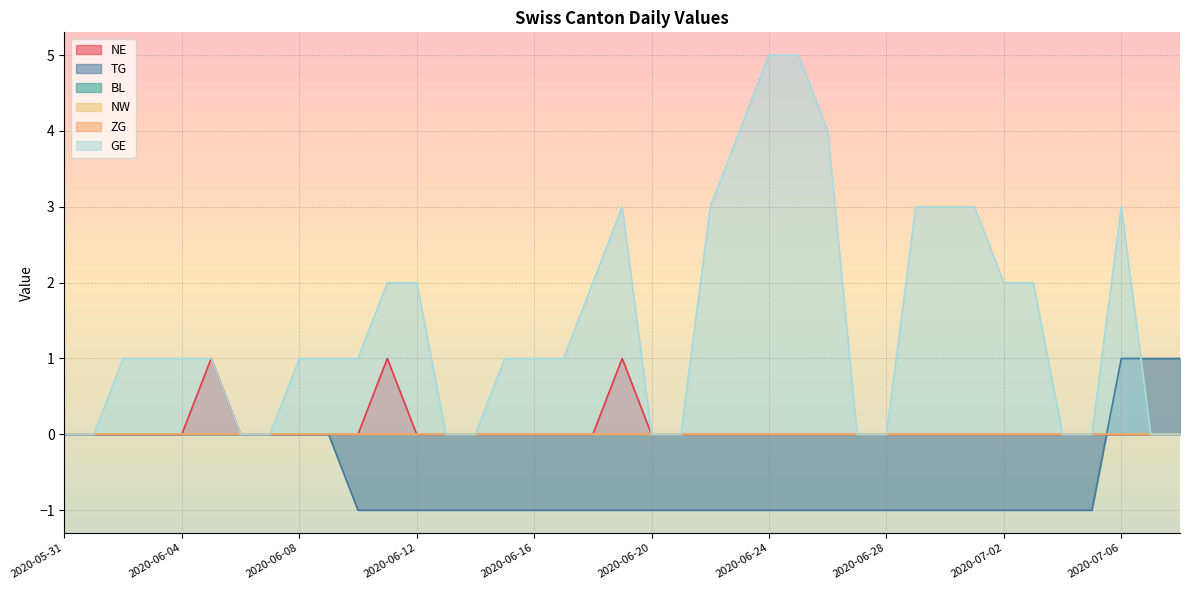

What is the label of the 32nd point from the left?

2020-07-01